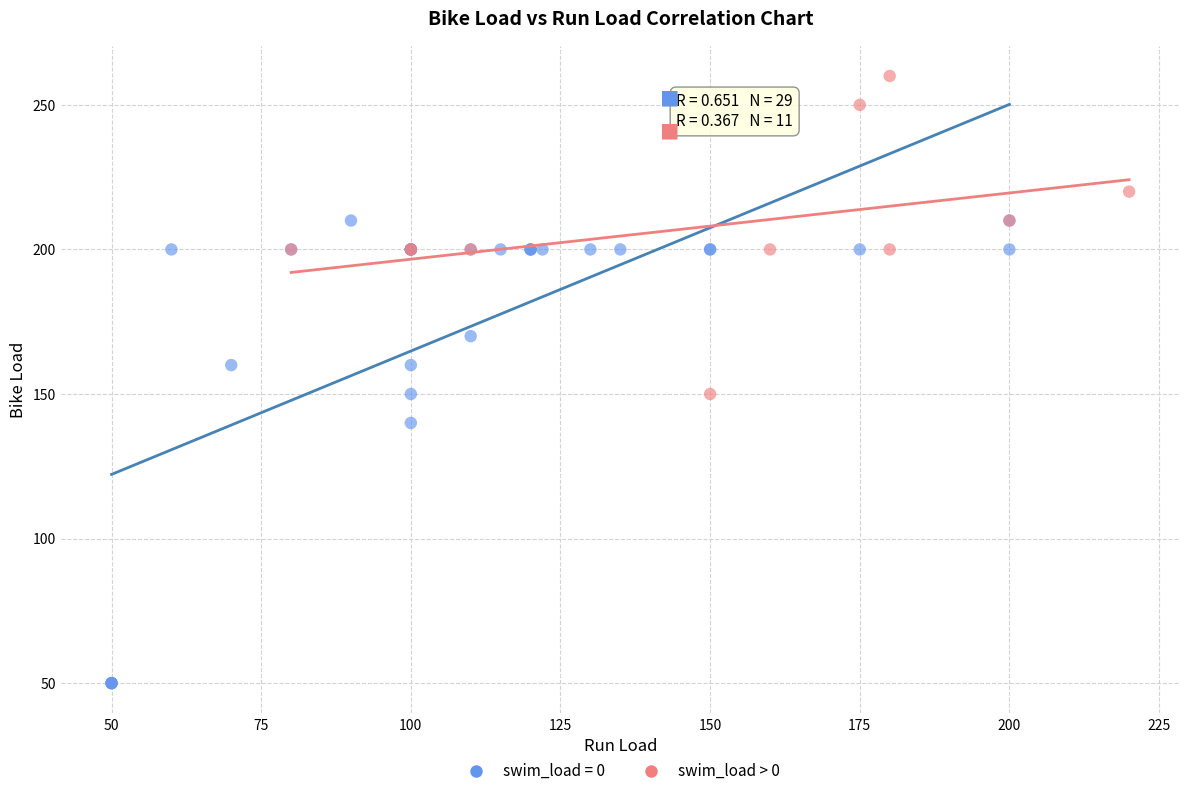

Which series contains the highest Y value?

swim_load > 0